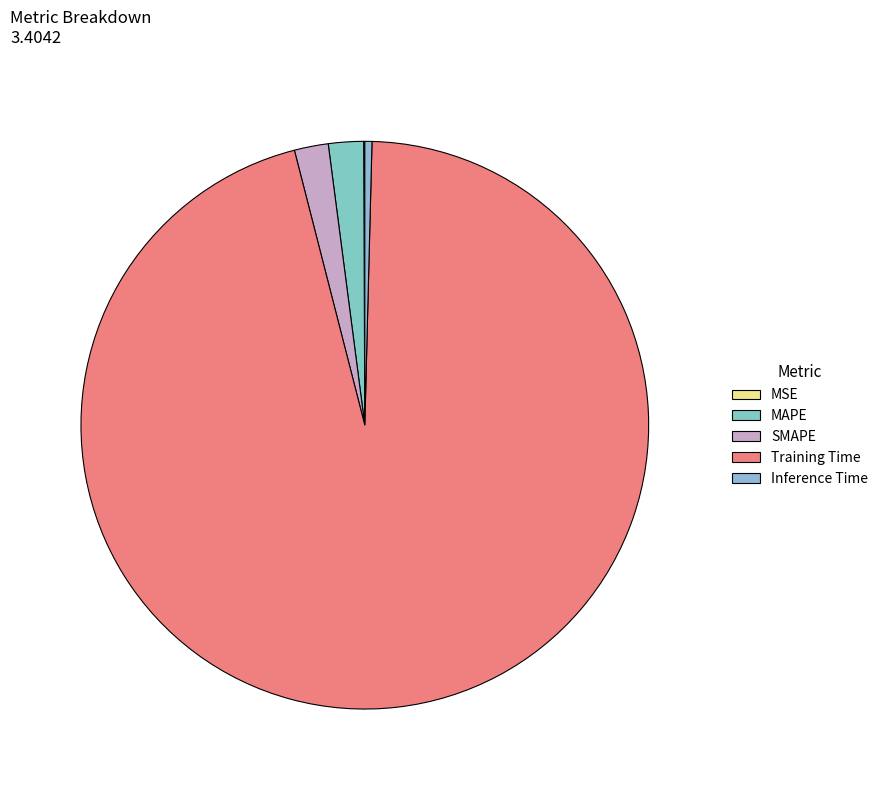

How many slices are in this pie chart?

5